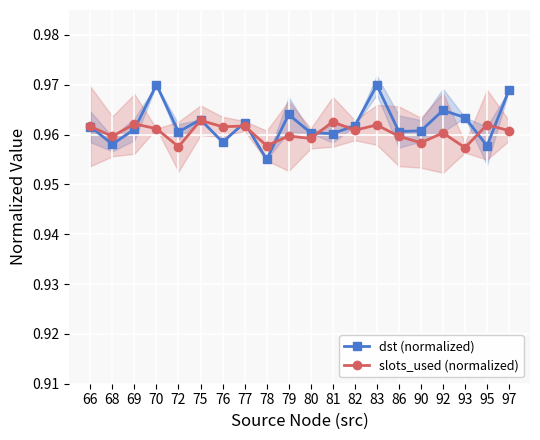

Reading left to right, transcribe all the data shown in this chart.

dst (normalized): 66=1.0	68=1.0	69=1.0	70=1.0	72=1.0	75=1.0	76=1.0	77=1.0	78=1.0	79=1.0	80=1.0	81=1.0	82=1.0	83=1.0	86=1.0	90=1.0	92=1.0	93=1.0	95=1.0	97=1.0
slots_used (normalized): 66=1.0	68=1.0	69=1.0	70=1.0	72=1.0	75=1.0	76=1.0	77=1.0	78=1.0	79=1.0	80=1.0	81=1.0	82=1.0	83=1.0	86=1.0	90=1.0	92=1.0	93=1.0	95=1.0	97=1.0